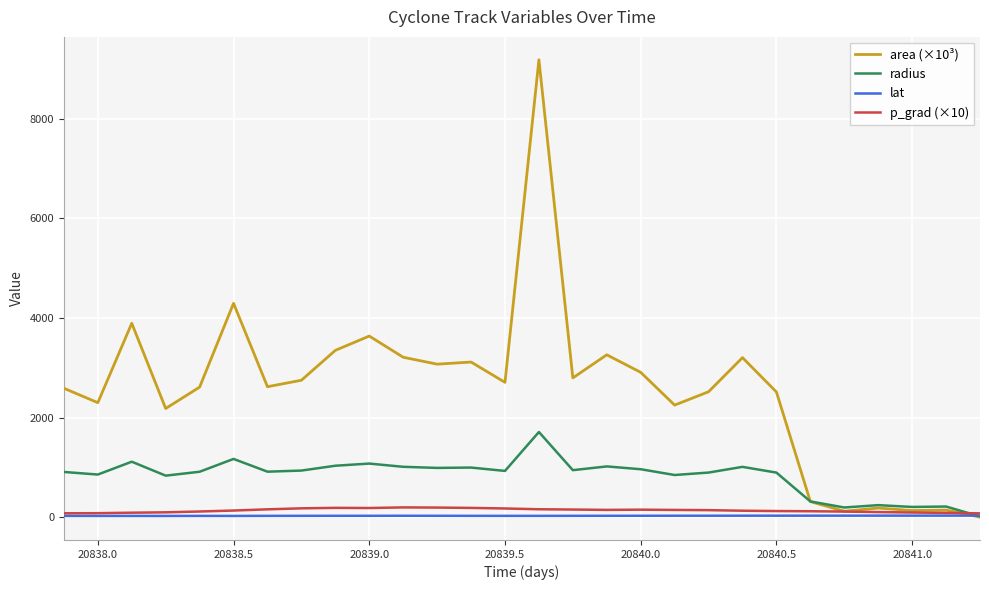

How many lines are shown in the chart?

4